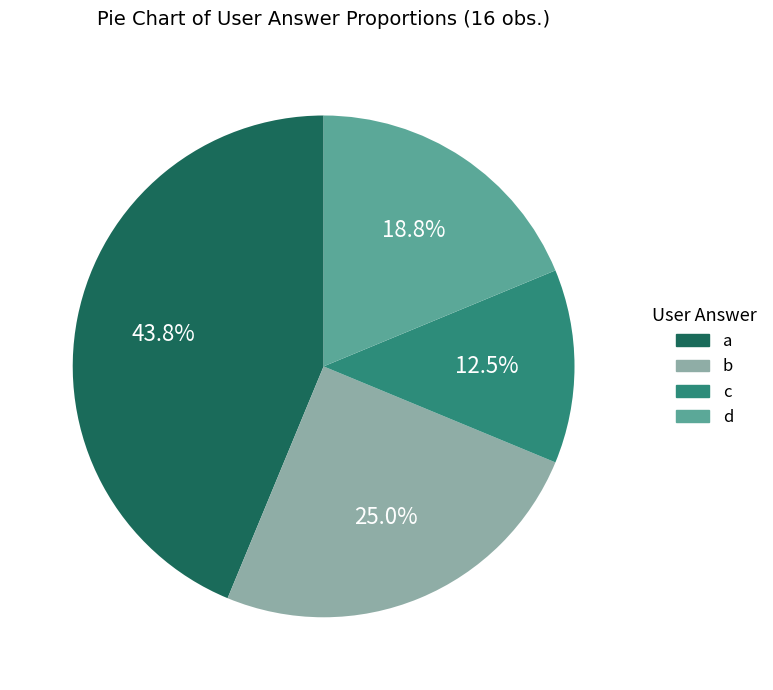

Is it true that b is 25% of the pie?

True